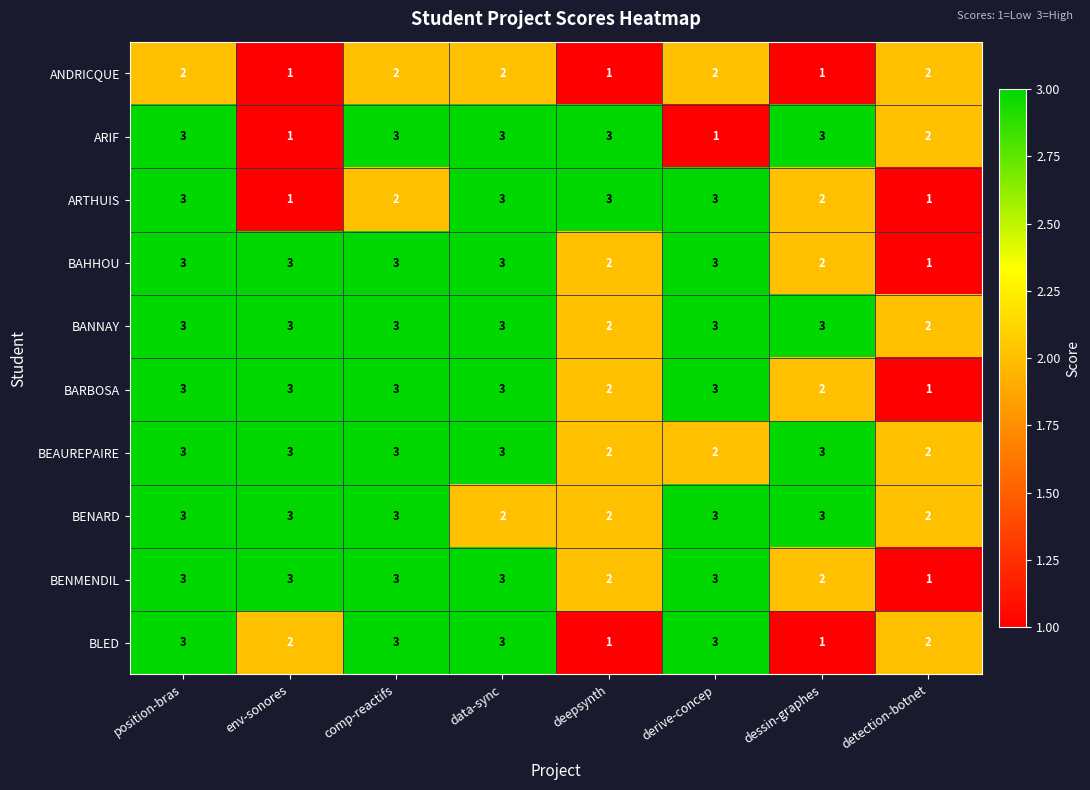

What is the spread (max minus min) of values at comp-reactifs?

1